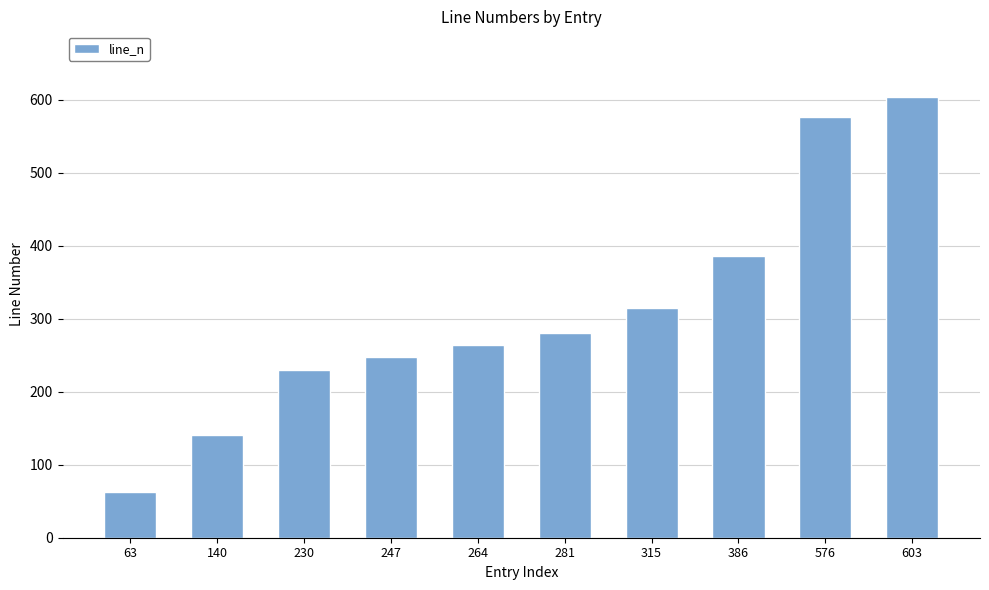

How many values are below 281?

5